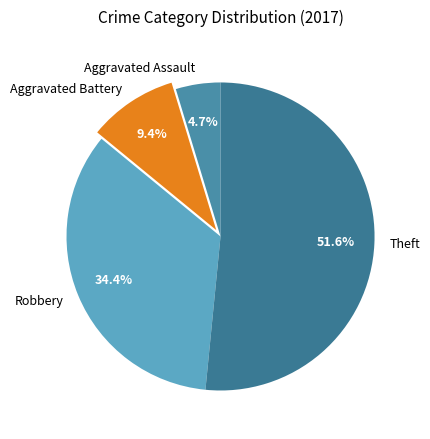

What is the largest slice in the pie chart?

Theft